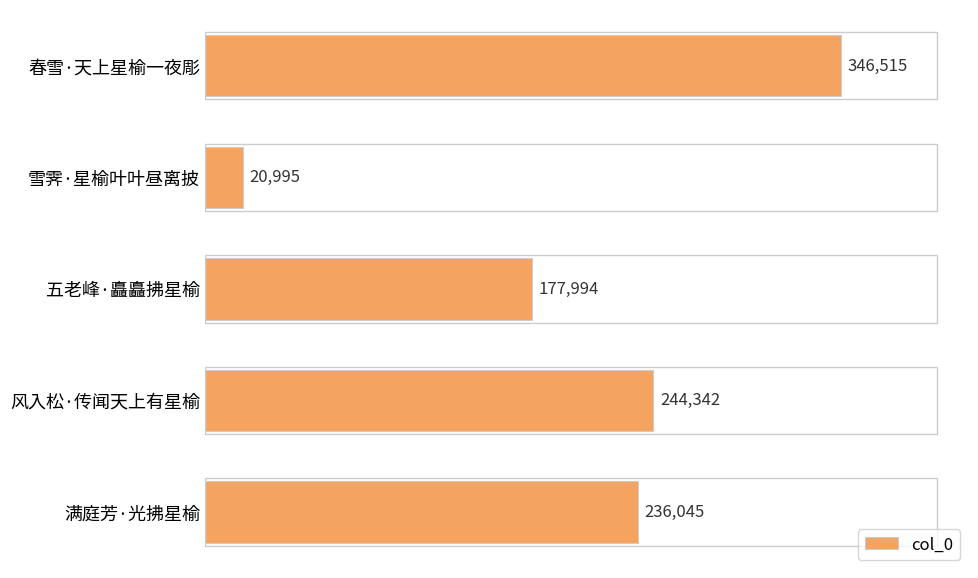

Rank the categories by value from highest to lowest.

春雪·天上星榆一夜彫, 风入松·传闻天上有星榆, 满庭芳·光拂星榆, 五老峰·矗矗拂星榆, 雪霁·星榆叶叶昼离披